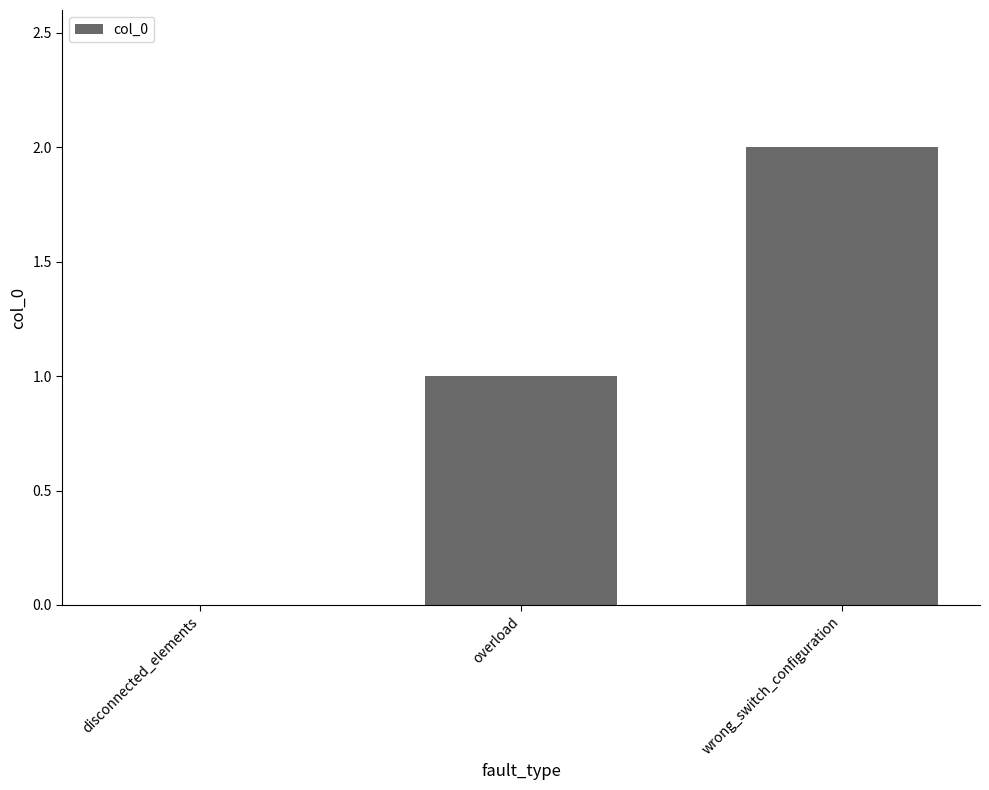

Are the bars horizontal?

No